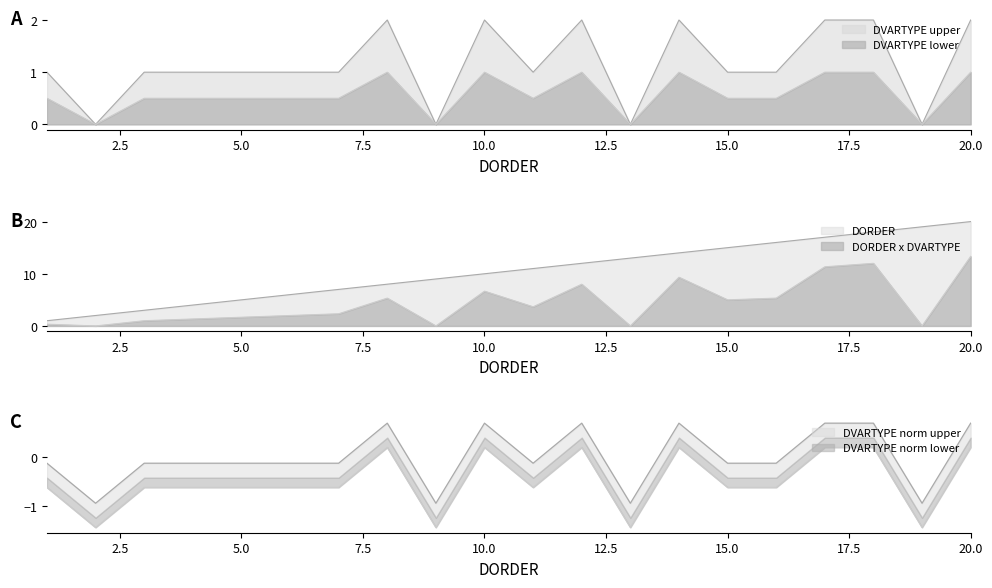

What is the spread (max minus min) of values at 9?

9